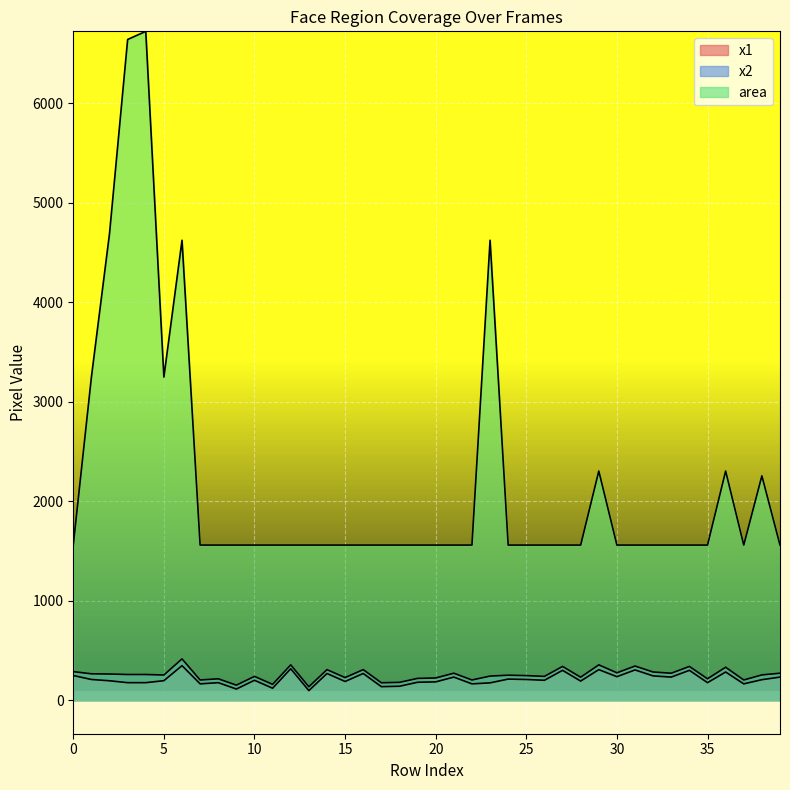

What is the sum of all area values?

87468